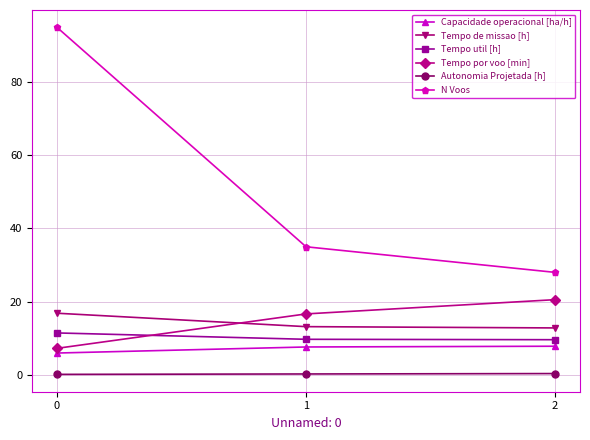

What is the spread (max minus min) of values at 0?

94.9